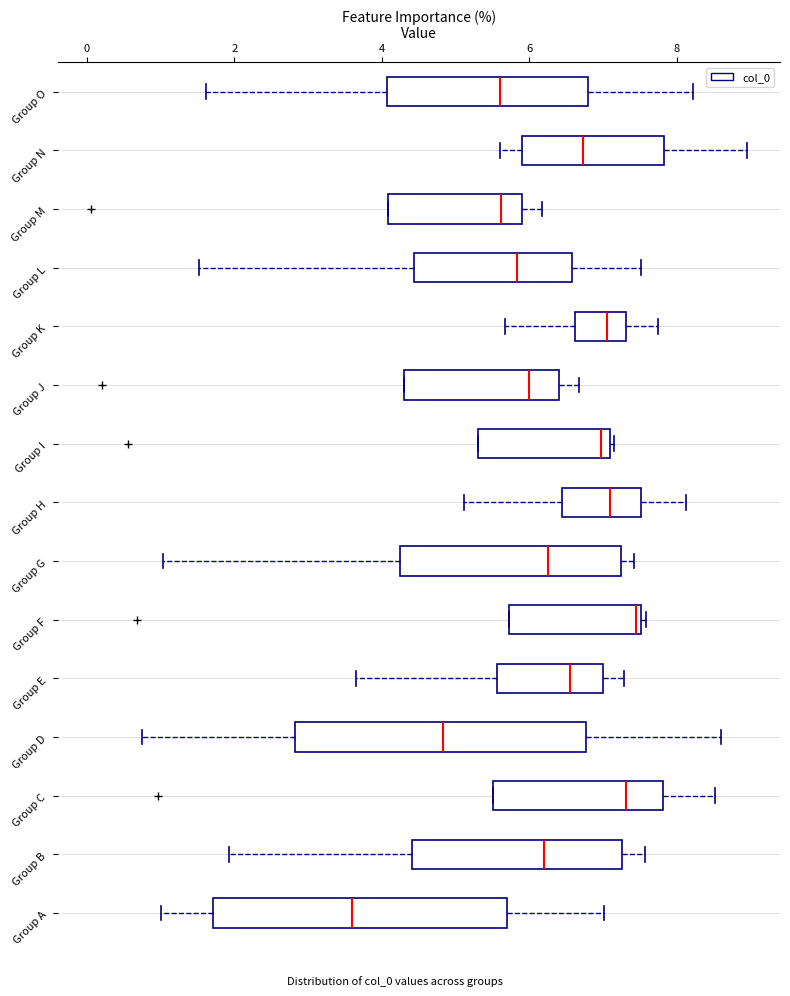

Reading bottom to top, transcribe this box plot: for each box, give where its median line is, the range the box spans, and where its two whiskers end, as read against the x-axis. The values are not printed on the chart, so give them approximately, as read against the axis.

Group A: median 3.6, box 1.8 to 5.6, whiskers 1.0 to 7.0
Group B: median 6.2, box 4.4 to 7.2, whiskers 2.0 to 7.6
Group C: median 7.4, box 5.6 to 7.8, whiskers 5.6 to 8.6
Group D: median 4.8, box 2.8 to 6.8, whiskers 0.8 to 8.6
Group E: median 6.6, box 5.6 to 7.0, whiskers 3.6 to 7.2
Group F: median 7.4, box 5.8 to 7.6, whiskers 5.8 to 7.6 (just right of the box's right edge)
Group G: median 6.2, box 4.2 to 7.2, whiskers 1.0 to 7.4
Group H: median 7.0, box 6.4 to 7.6, whiskers 5.2 to 8.2
Group I: median 7.0 (just left of the box's right edge), box 5.4 to 7.0, whiskers 5.4 to 7.2
Group J: median 6.0, box 4.4 to 6.4, whiskers 4.4 to 6.6
Group K: median 7.0, box 6.6 to 7.4, whiskers 5.6 to 7.8
Group L: median 5.8, box 4.4 to 6.6, whiskers 1.6 to 7.6
Group M: median 5.6, box 4.0 to 6.0, whiskers 4.0 to 6.2
Group N: median 6.8, box 5.8 to 7.8, whiskers 5.6 to 9.0
Group O: median 5.6, box 4.0 to 6.8, whiskers 1.6 to 8.2